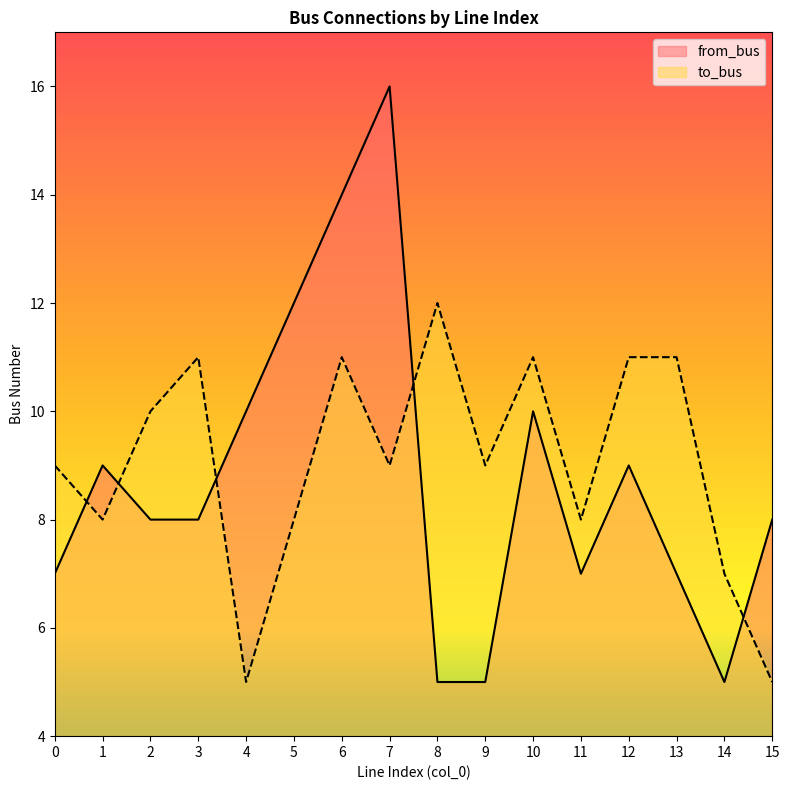

What is the value of the to_bus point at the 14th from the left?

11